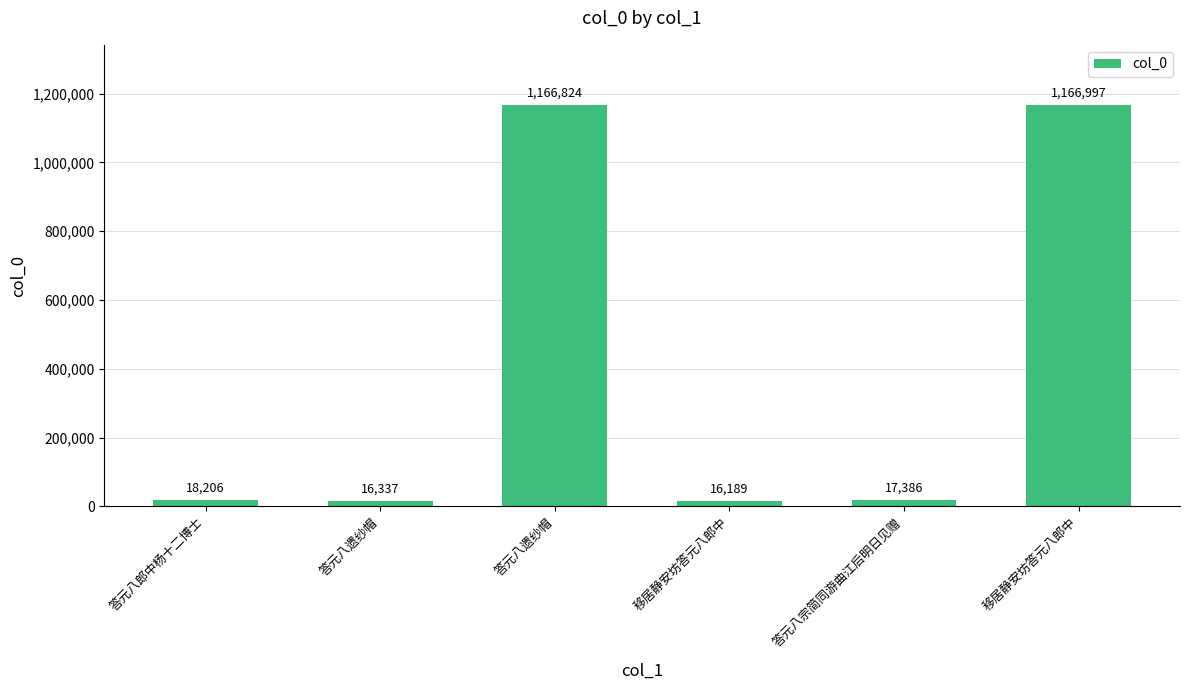

What is the sum of the values at 移居静安坊答元八郎中 and 答元八郎中杨十二博士?

1185203